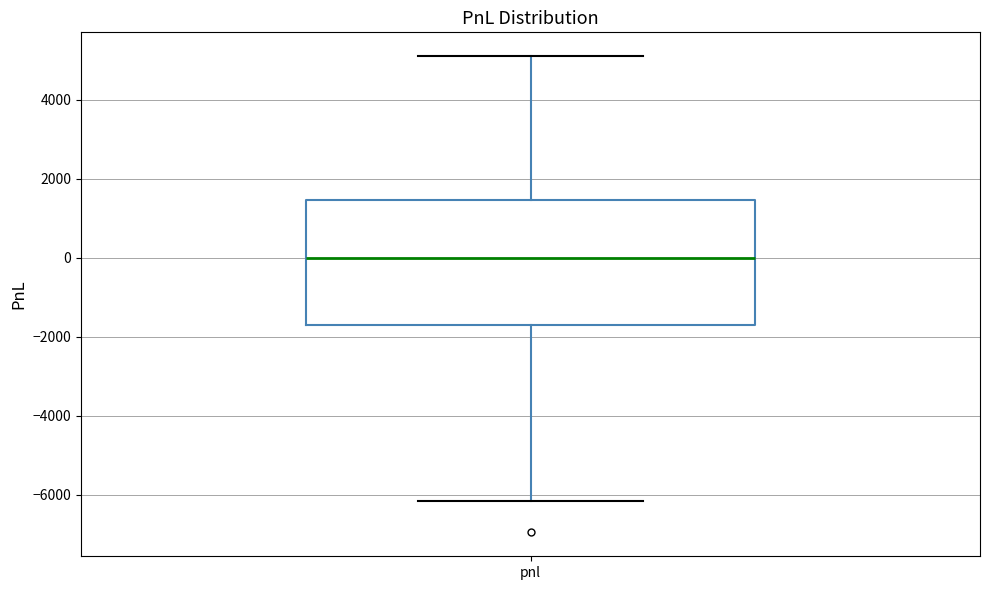

Read this box plot against the y-axis: the position of the median line, the range covered by the box, and the ends of both whiskers. The values are not printed on the chart, so give them approximately, as read against the axis.

median 0, box -1600 to 1400, whiskers -6200 to 5200